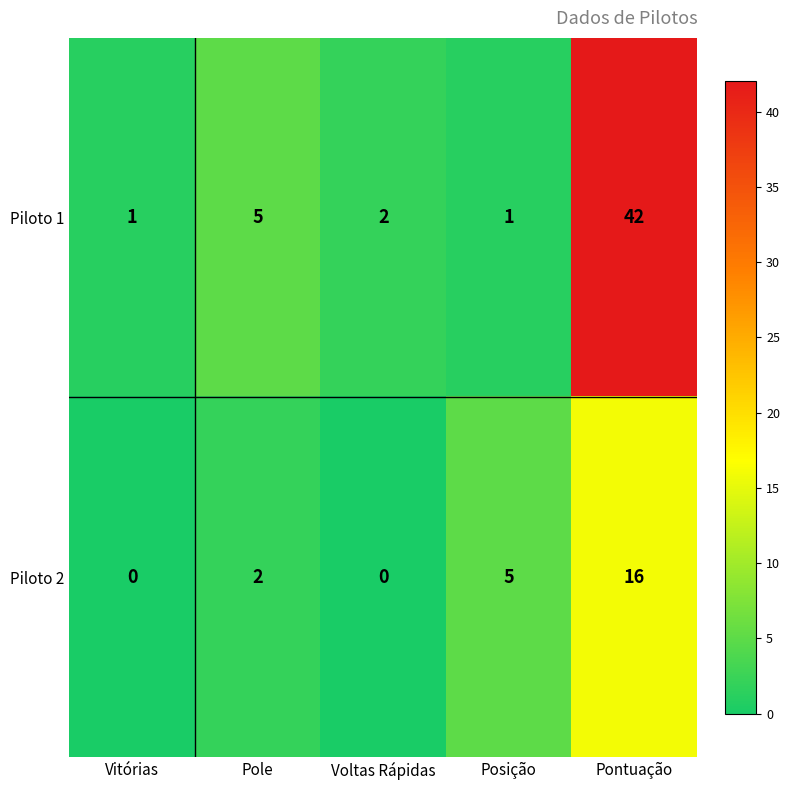

Which series has the largest range (max minus min)?

Piloto 1